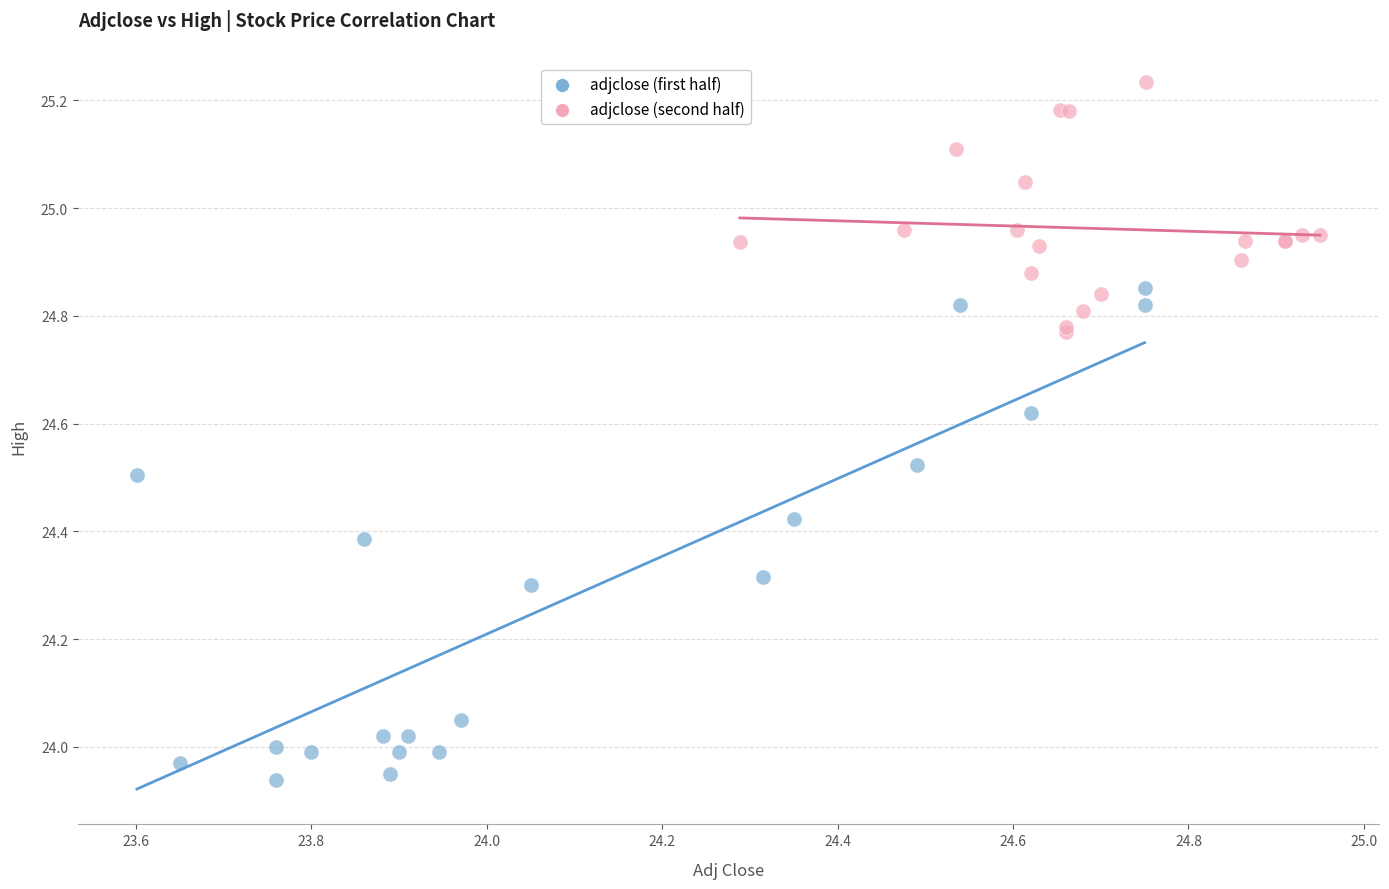

Which series has the widest spread of Y values?

adjclose (first half)